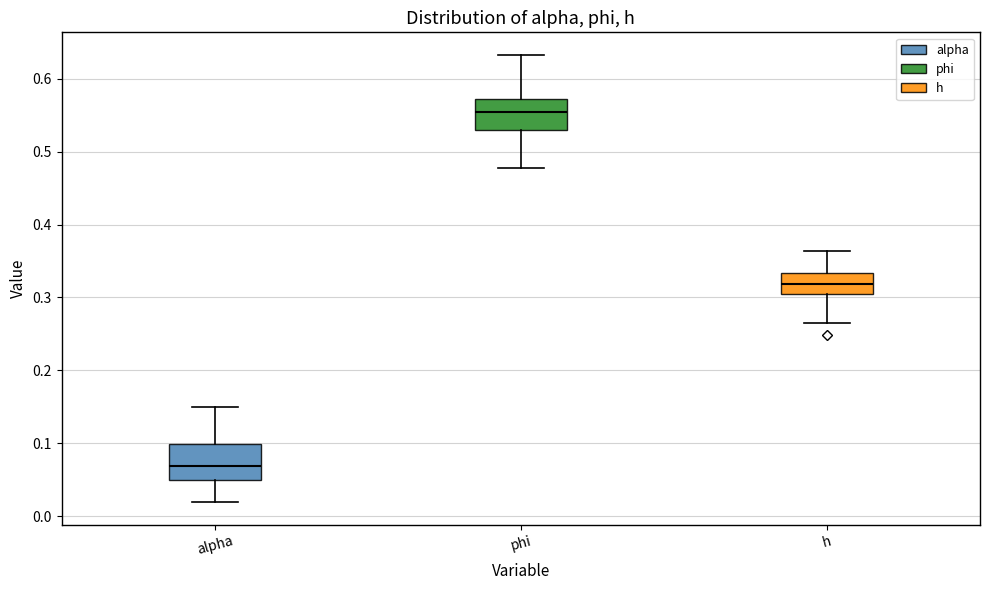

Reading left to right, read every box against the y-axis: the position of its median line, the range the box covers, and the ends of its whiskers. The values are not printed on the chart, so give them approximately, as read against the axis.

alpha: median 0.07, box 0.05 to 0.10, whiskers 0.02 to 0.15
phi: median 0.55, box 0.53 to 0.57, whiskers 0.48 to 0.63
h: median 0.32, box 0.30 to 0.33, whiskers 0.26 to 0.36